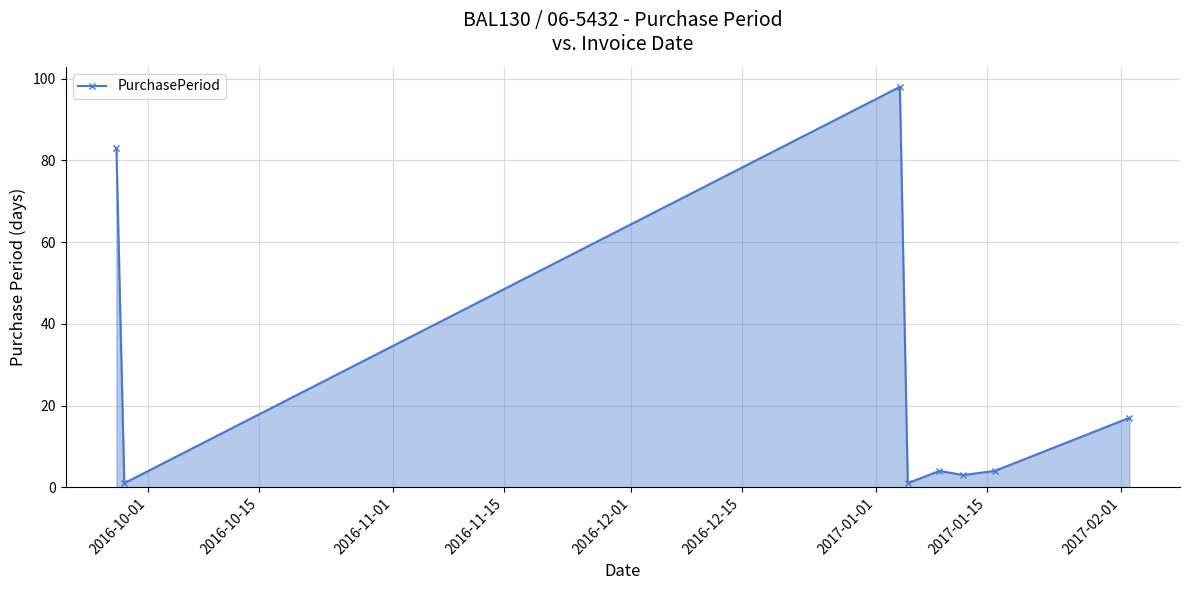

What is the value of the 8th point from the left?

17